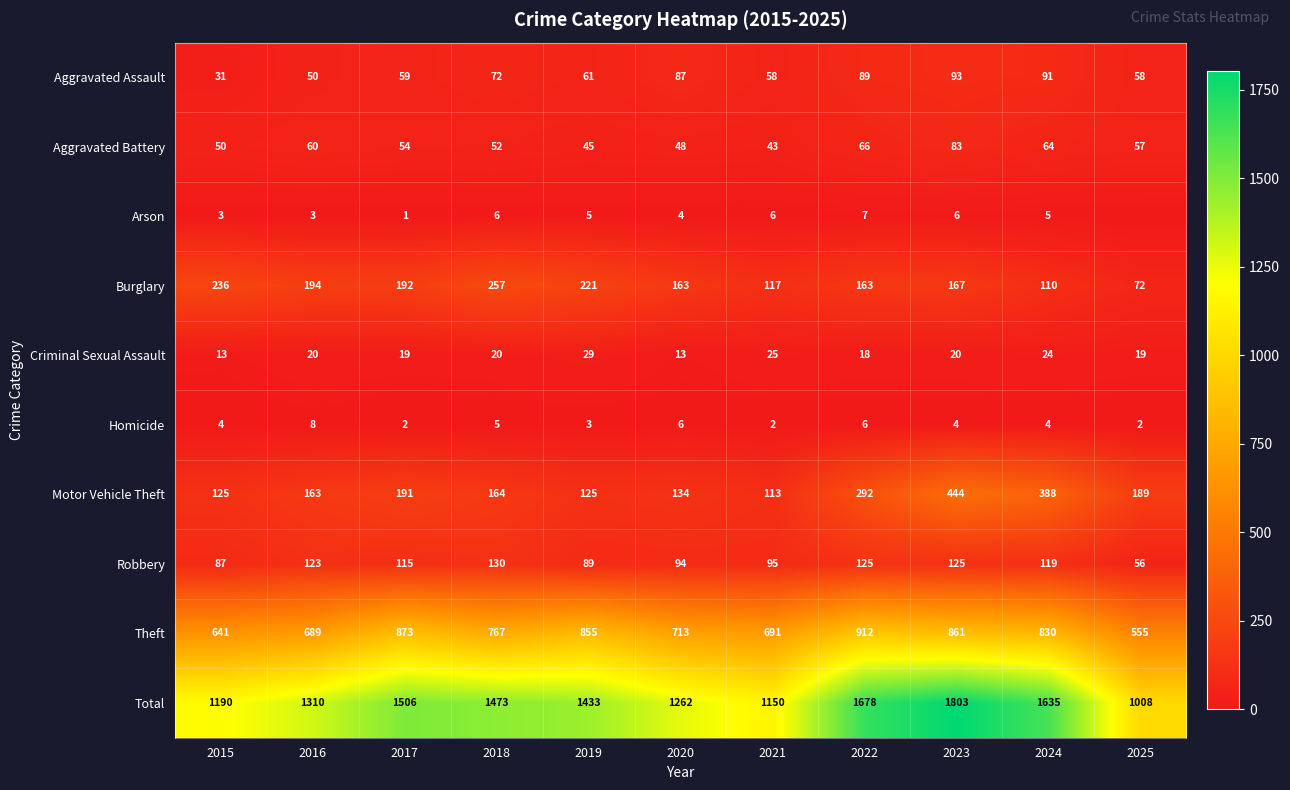

How many data points in Motor Vehicle Theft are less than 164?

5